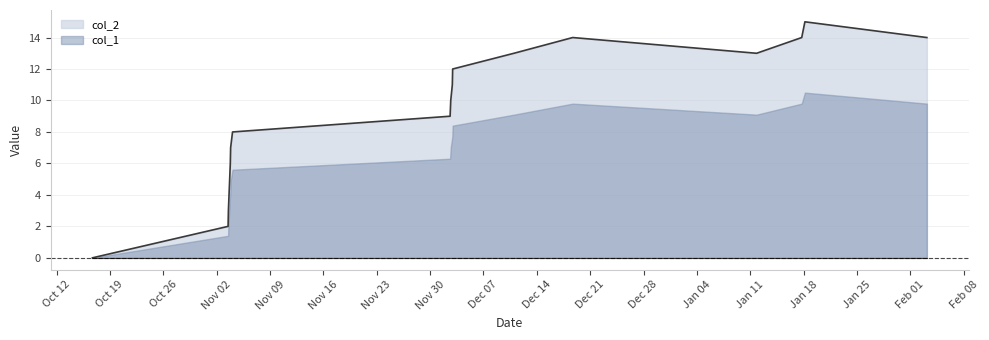

How many lines are shown in the chart?

1